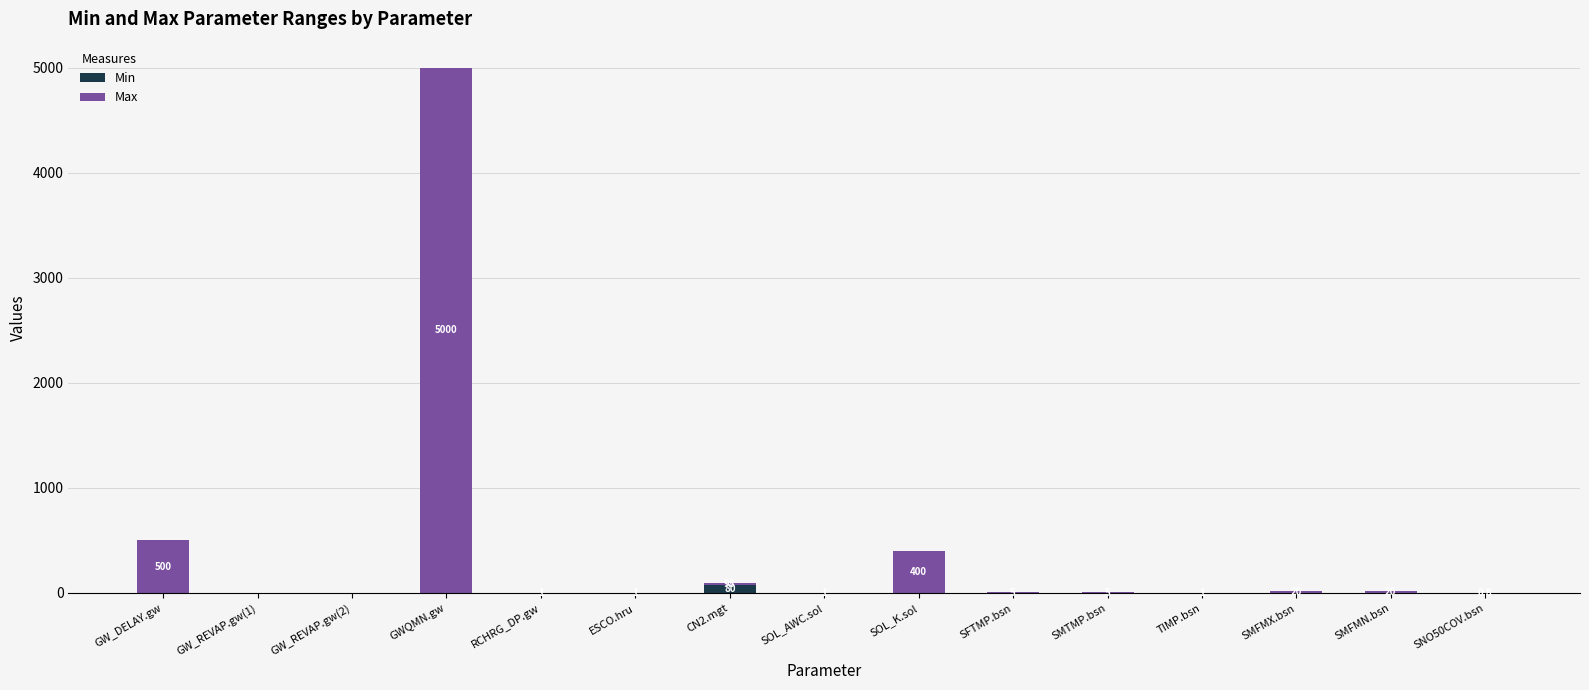

What is the spread (max minus min) of values at SMFMN.bsn?

20.0